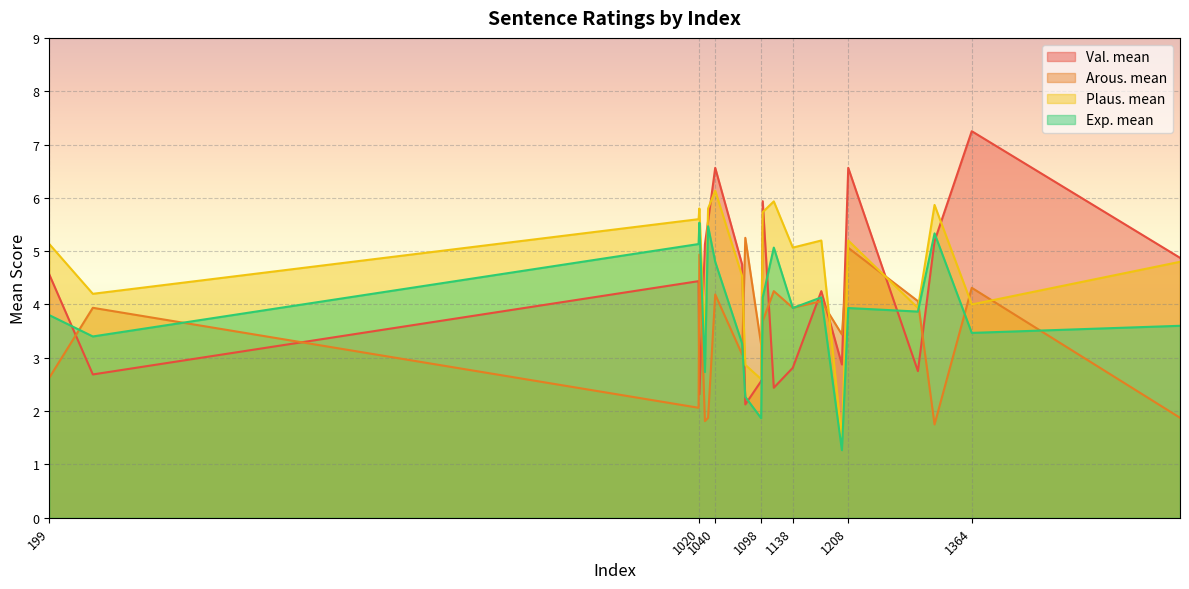

What position from the right is 1627?

9